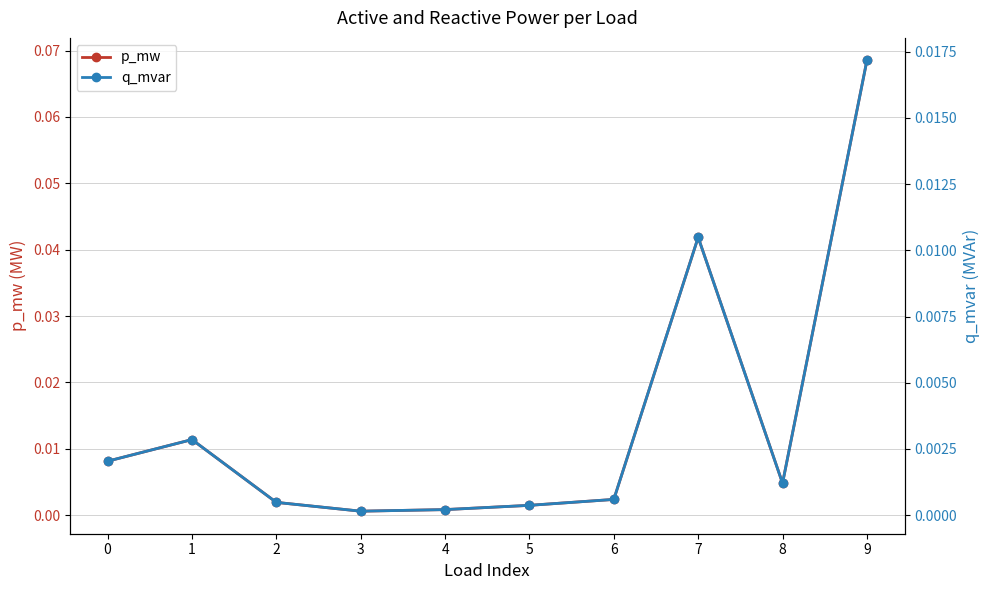

What is the greatest value displayed?

0.1